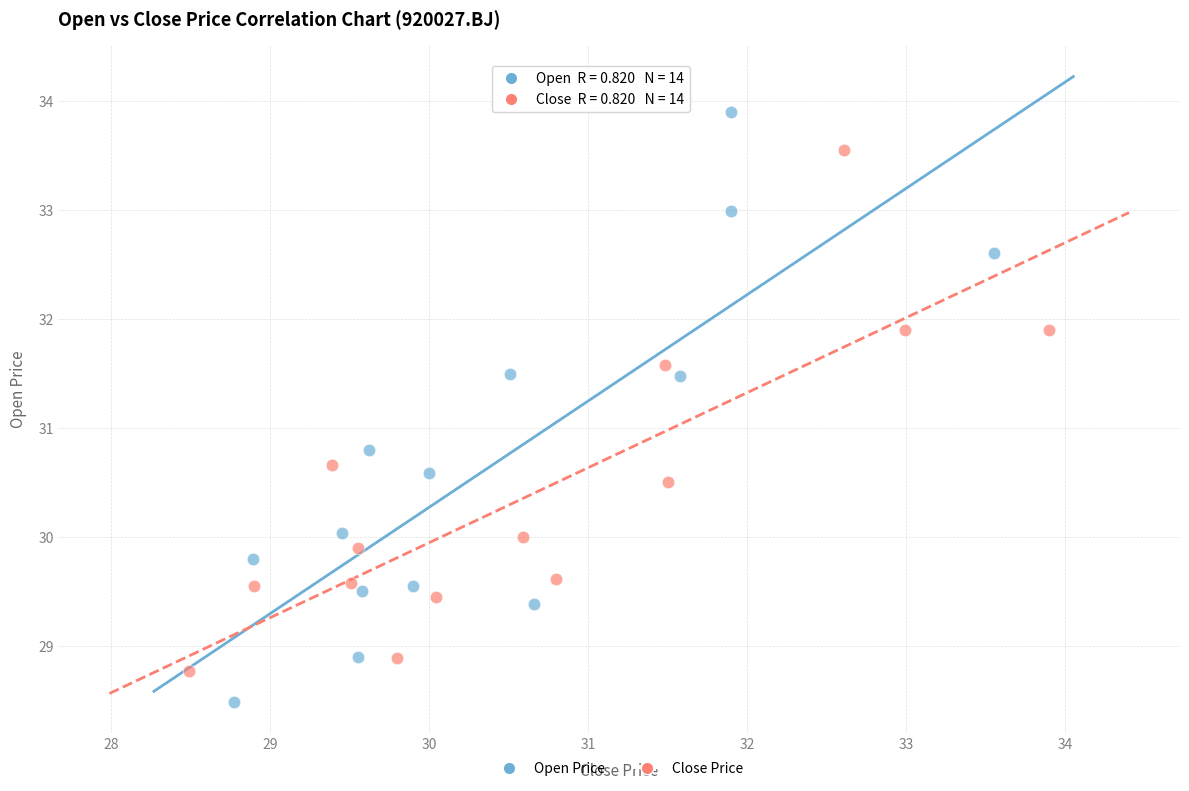

Which series contains the lowest Y value?

Open Price